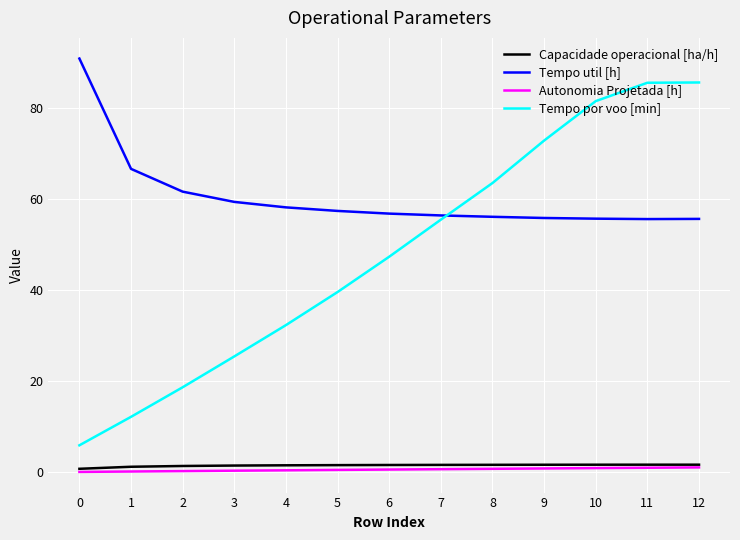

What is the difference between the second highest and second lowest values in the Autonomia Projetada [h] series?

0.8